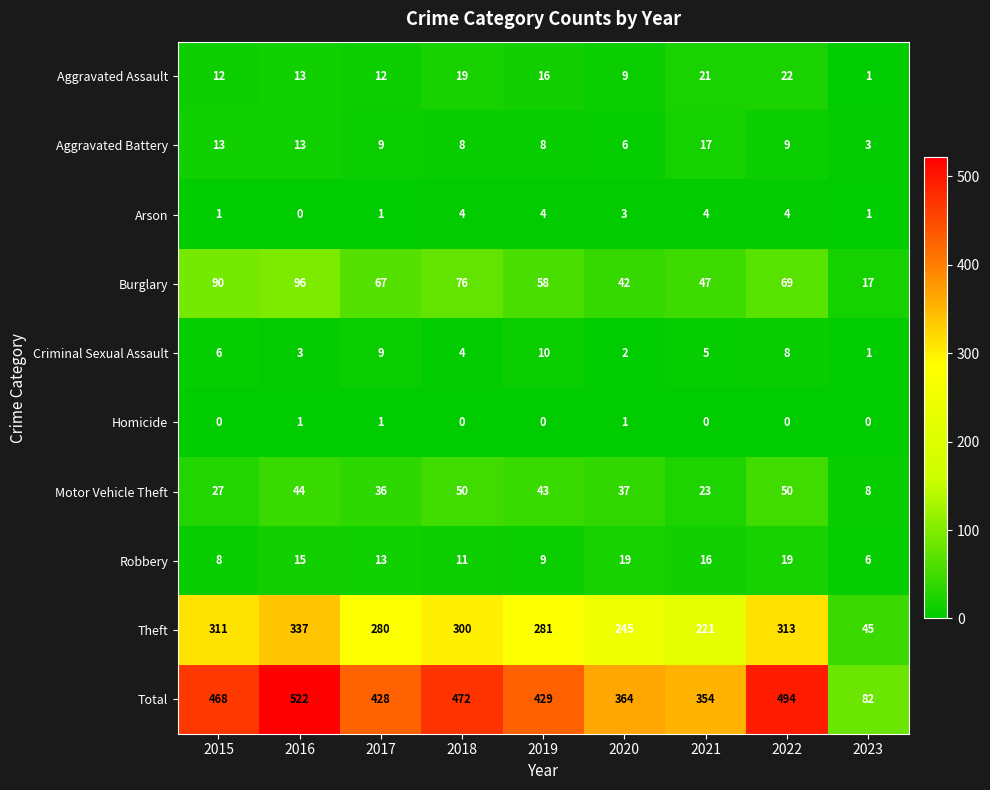

How many Criminal Sexual Assault values are between 3 and 8?

5